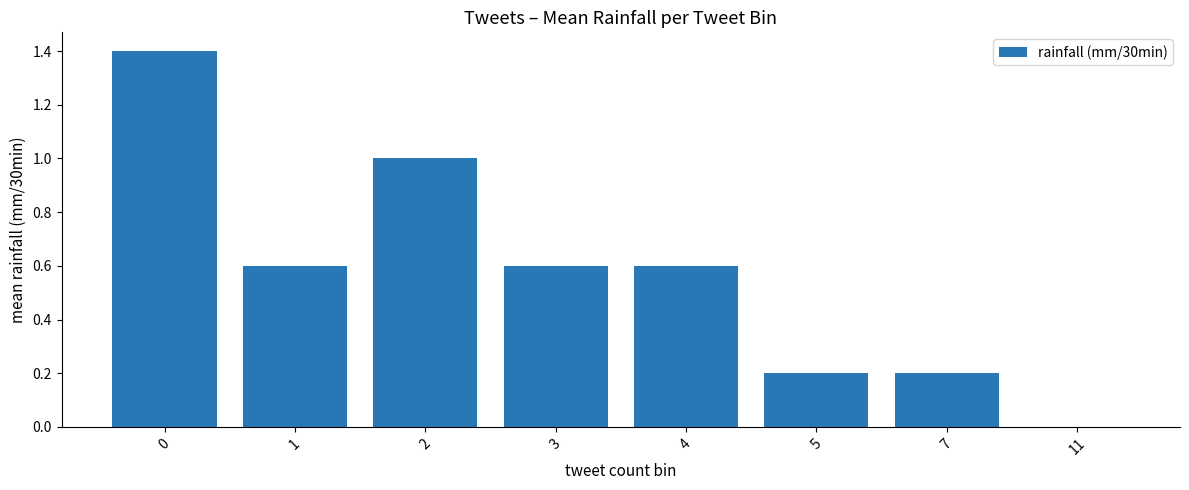

What is the change in value from 0 to 2?

-0.4